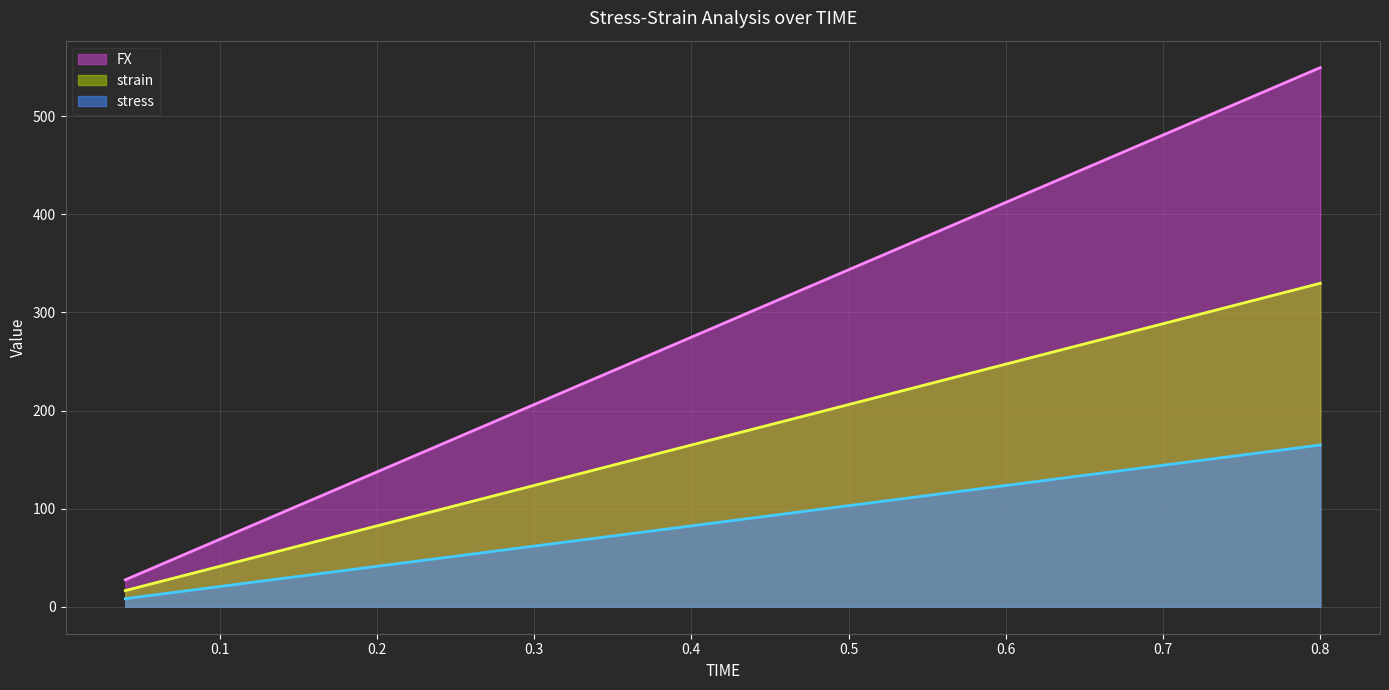

What is the maximum value for FX?

549.4